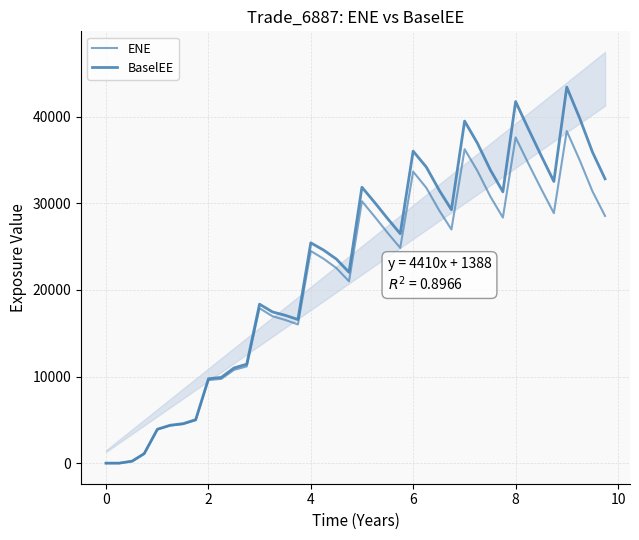

True or false: BaselEE and ENE cross at least once.

False